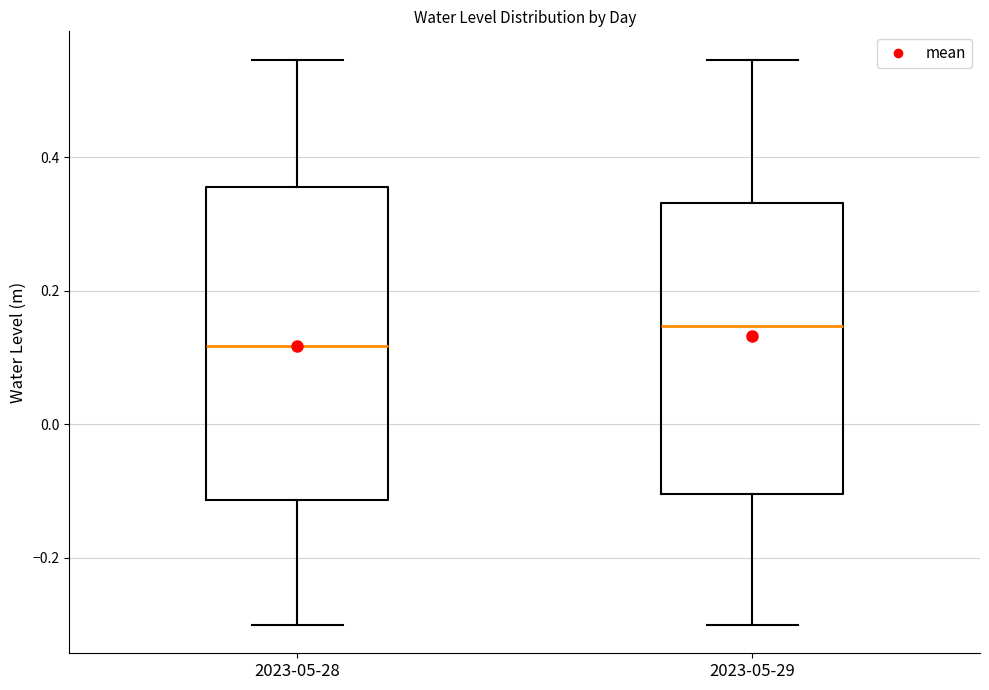

Reading left to right, transcribe this box plot: for each box, give where its median line is, the range the box spans, and where its two whiskers end, as read against the y-axis. The values are not printed on the chart, so give them approximately, as read against the axis.

2023-05-28: median 0.12, box -0.12 to 0.36, whiskers -0.30 to 0.54
2023-05-29: median 0.14, box -0.10 to 0.34, whiskers -0.30 to 0.54